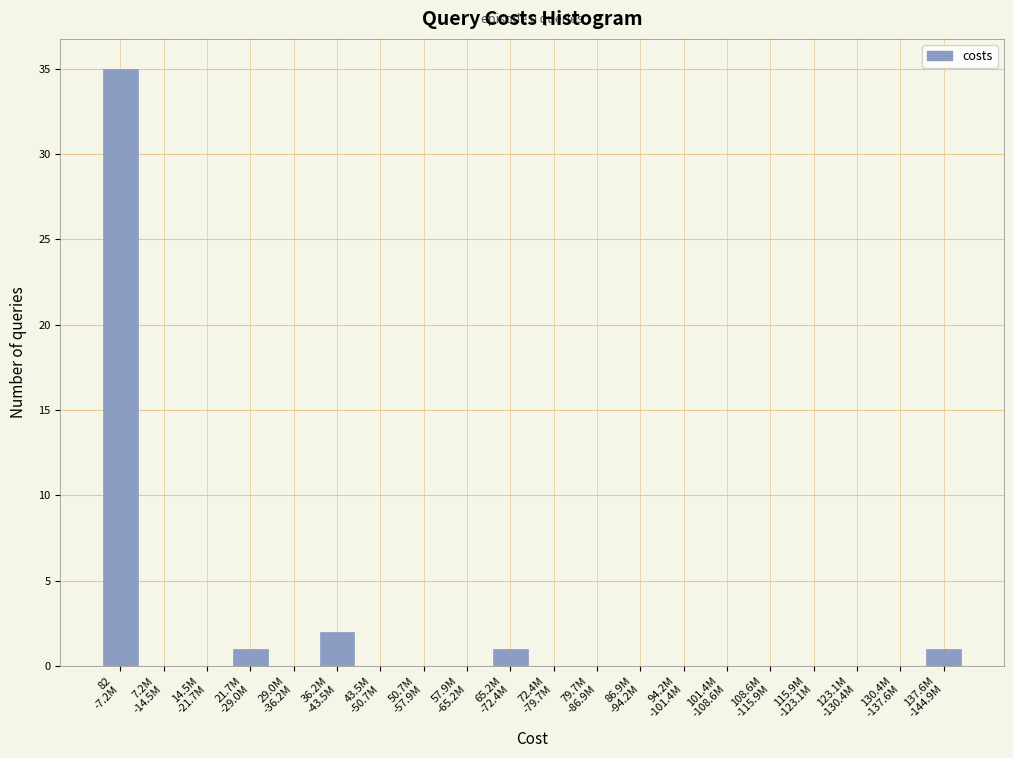

What is the greatest value displayed?

35